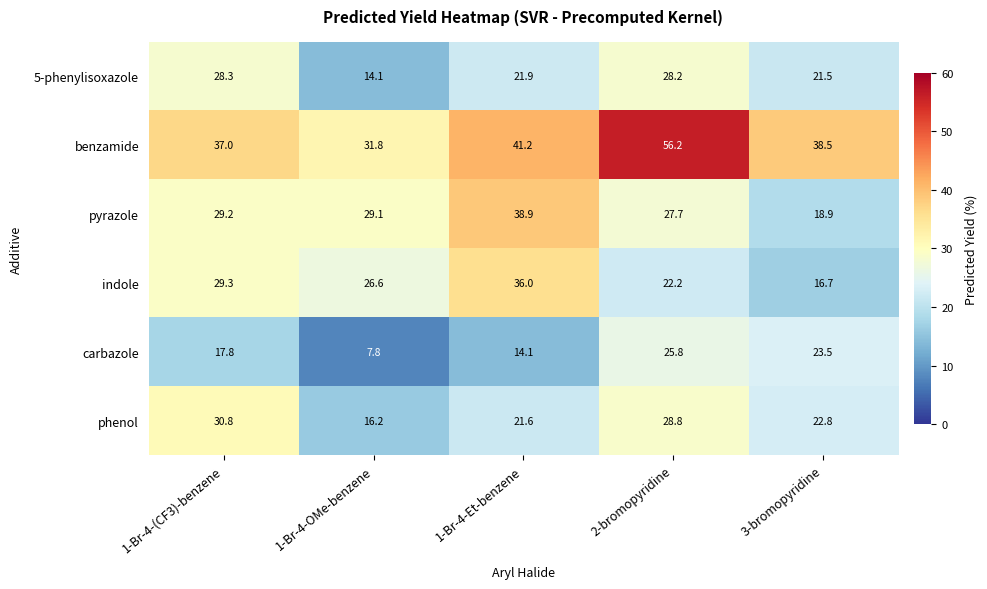

The value of carbazole at 2-bromopyridine is 11.1. True or false?

False